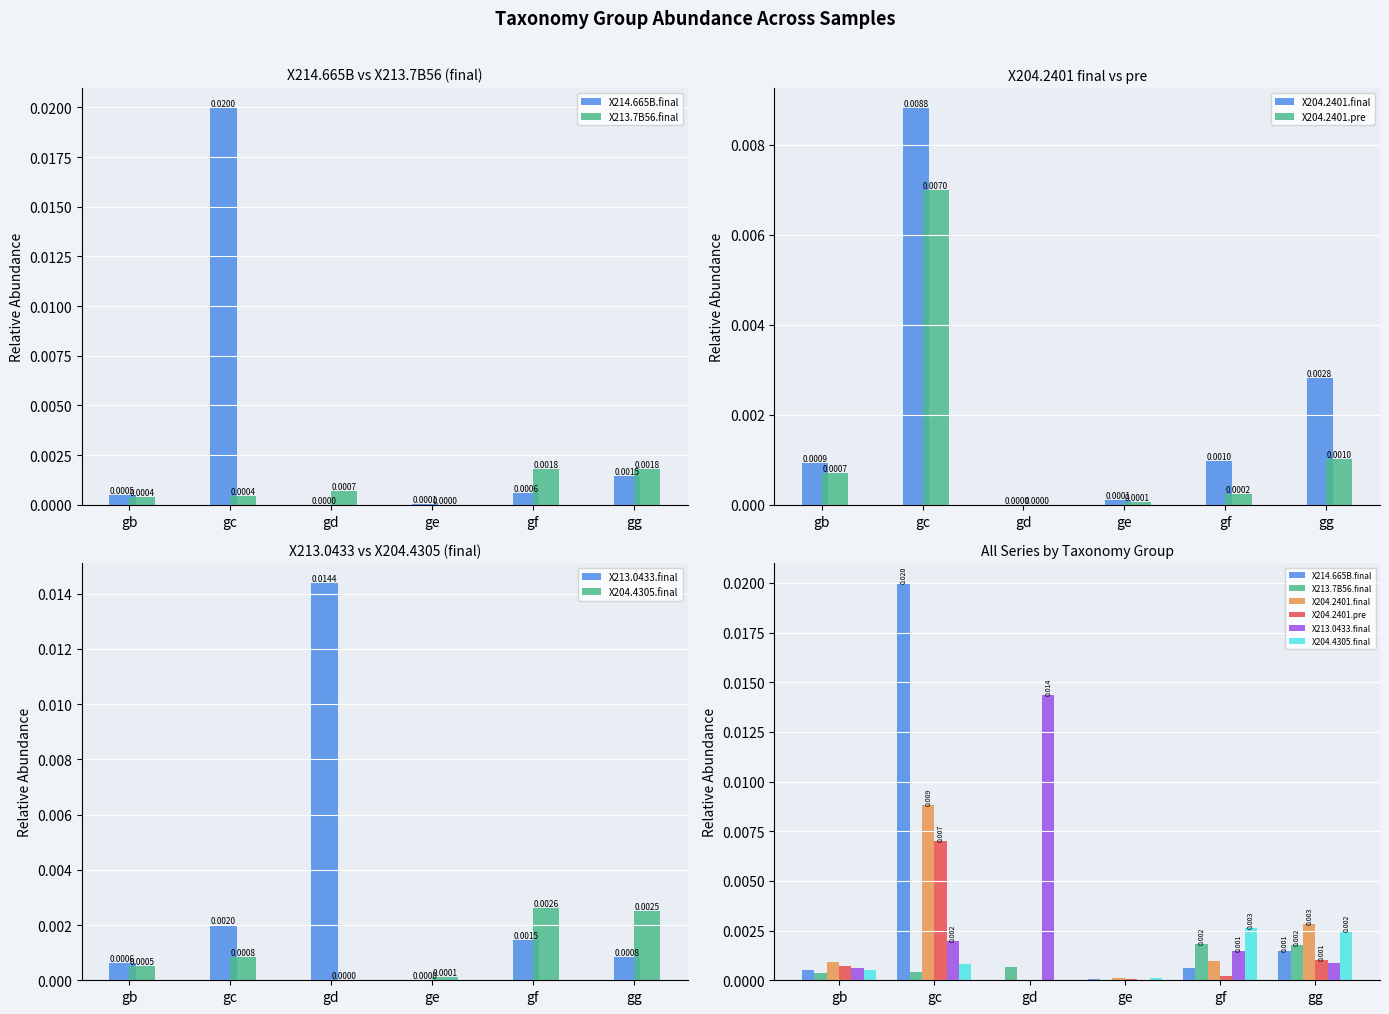

The value of X213.7B56.final at ge is 0.0. True or false?

False